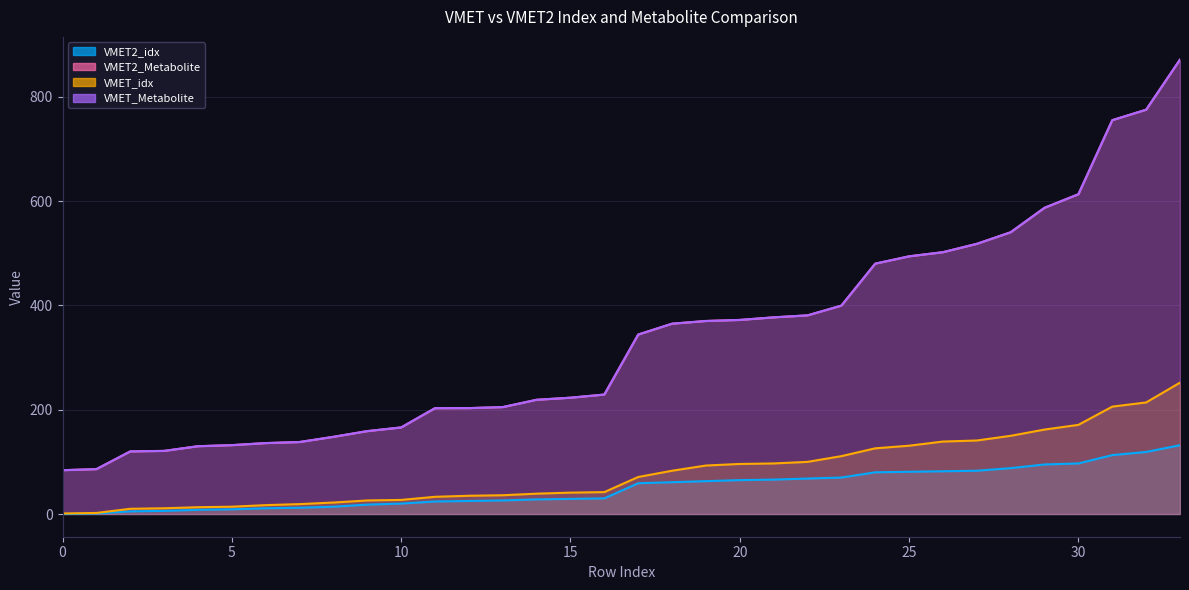

What is the difference between the second highest and minimum values in the VMET_idx series?

213.0